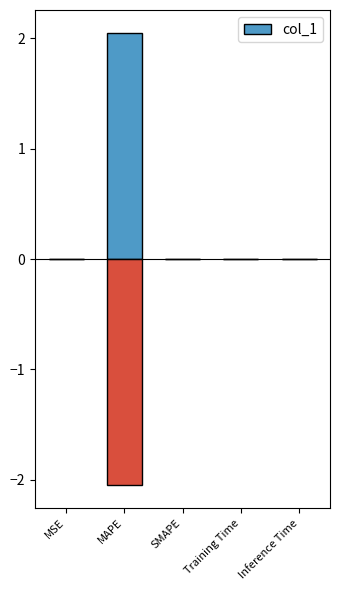

The value of col_1 at MSE is 0.0. True or false?

True